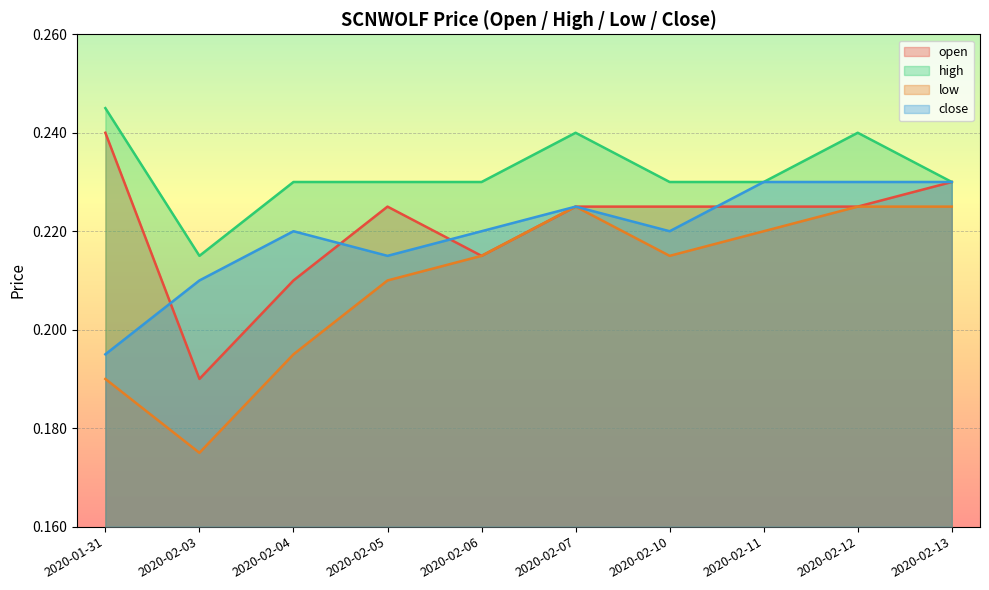

At which category does high reach its first local valley?

2020-02-03